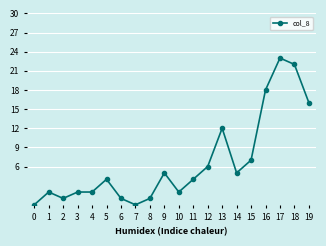

Which label corresponds to the largest value in the chart?

17